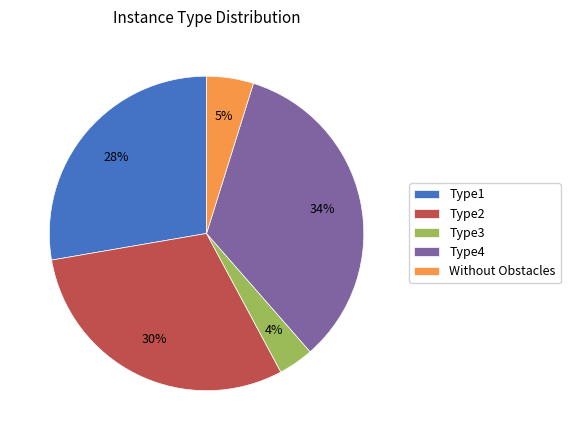

Which has a higher value, Type4 or Without Obstacles?

Type4